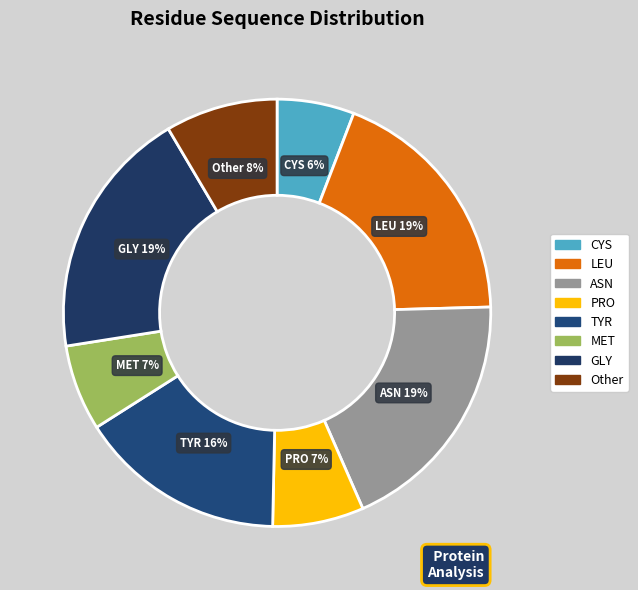

To the nearest percent, what is the difference between the largest and smallest slice percentages?

13%